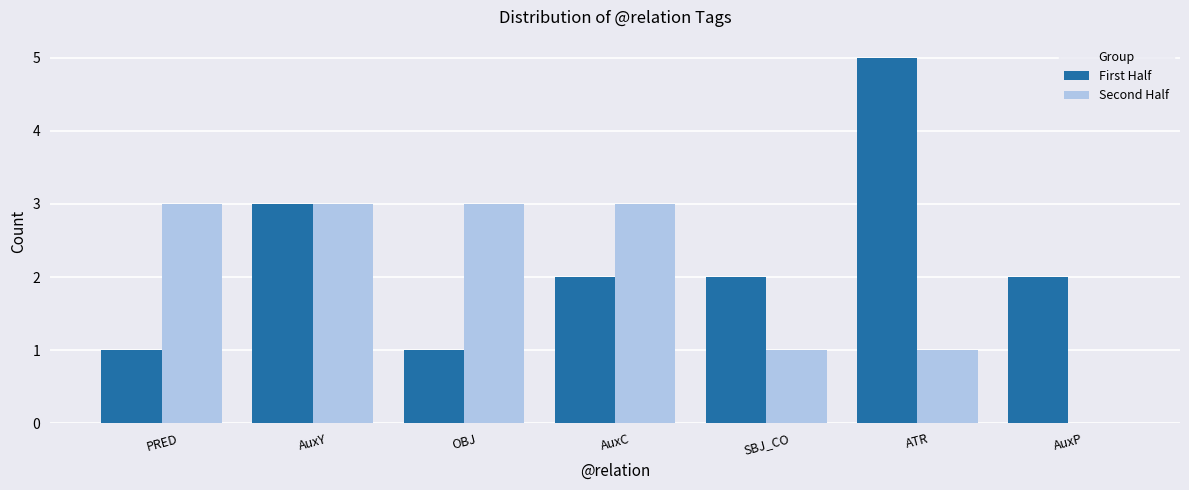

Reading left to right, what are all the values shown in this chart?

First Half: PRED=1	AuxY=3	OBJ=1	AuxC=2	SBJ_CO=2	ATR=5	AuxP=2
Second Half: PRED=3	AuxY=3	OBJ=3	AuxC=3	SBJ_CO=1	ATR=1	AuxP=0